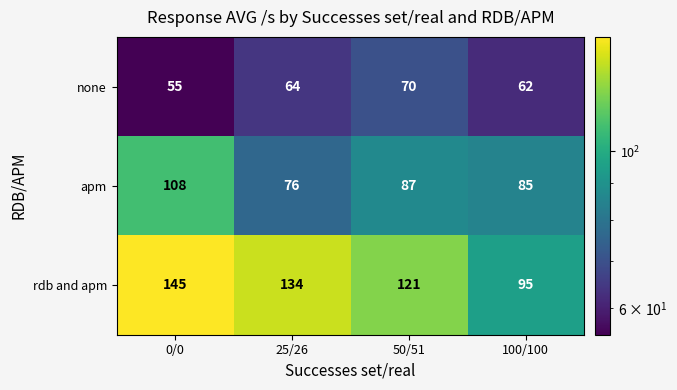

Reading right to left, transcribe all the data shown in this chart.

none: 62	70	64	55
apm: 85	87	76	108
rdb and apm: 95	121	134	145